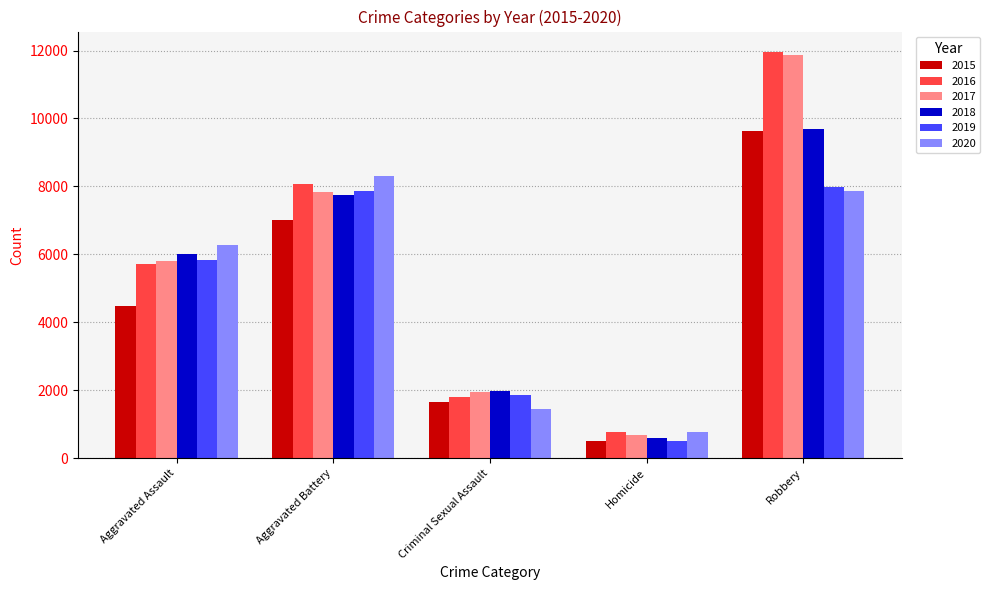

What is the label of the 4th bar from the right?

Aggravated Battery